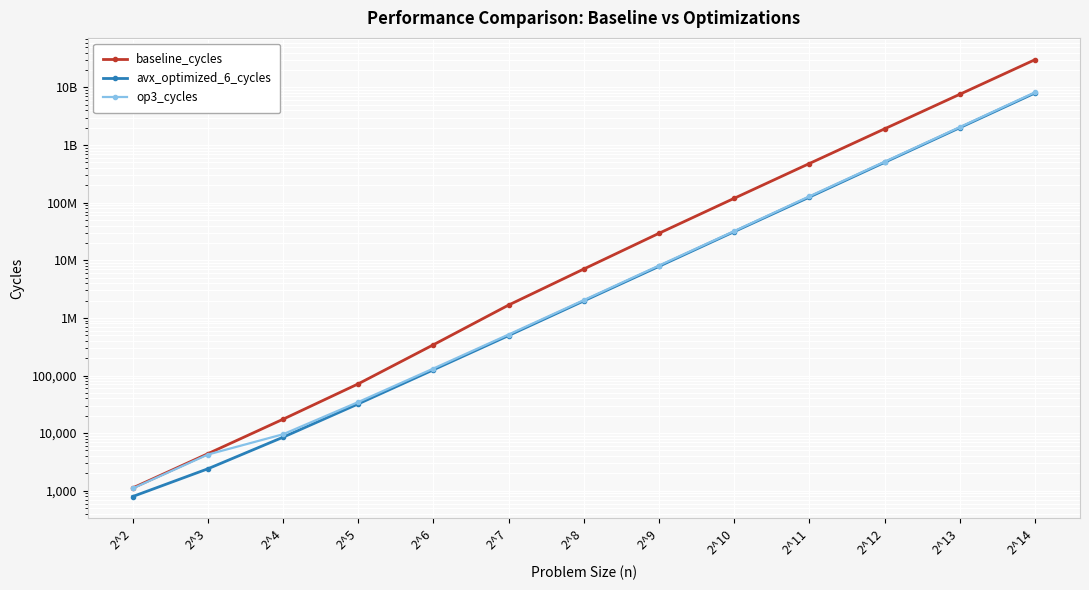

True or false: op3_cycles and baseline_cycles intersect in this chart.

False